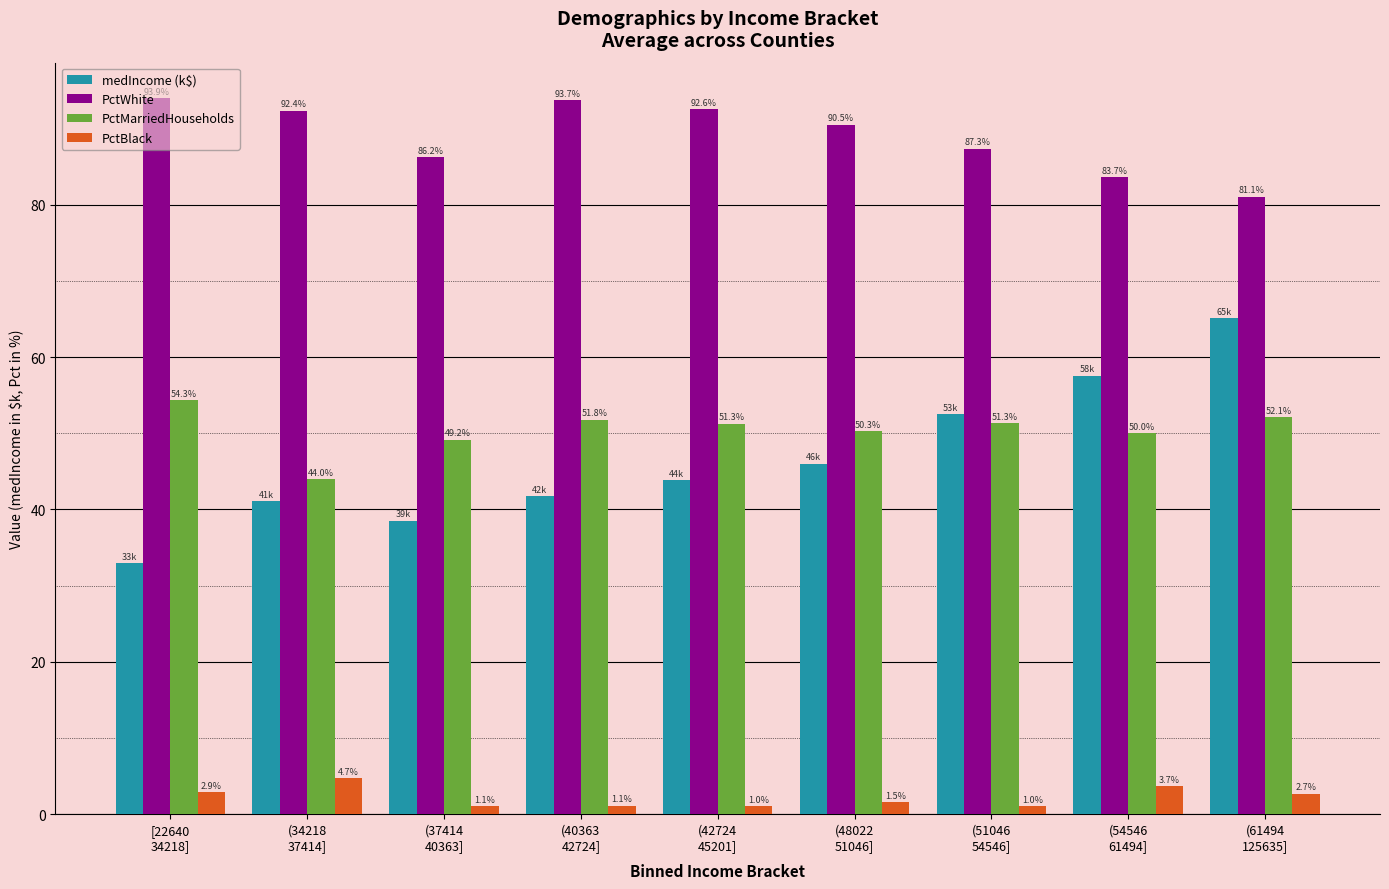

Is it true that medIncome (k$) equals 38.5 at (37414
40363]?

True